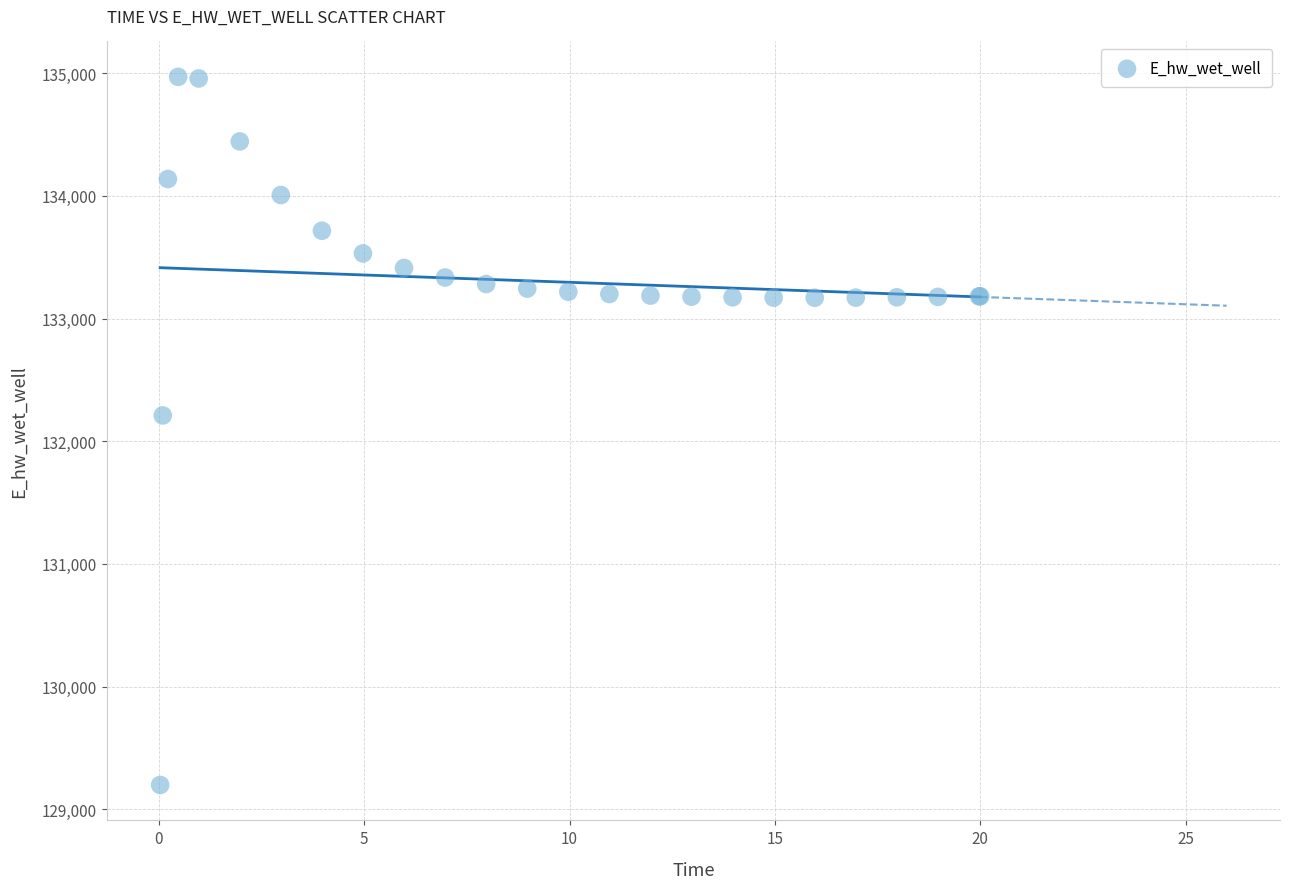

What Y value in the scatter plot is closest to 132084?

132210.5